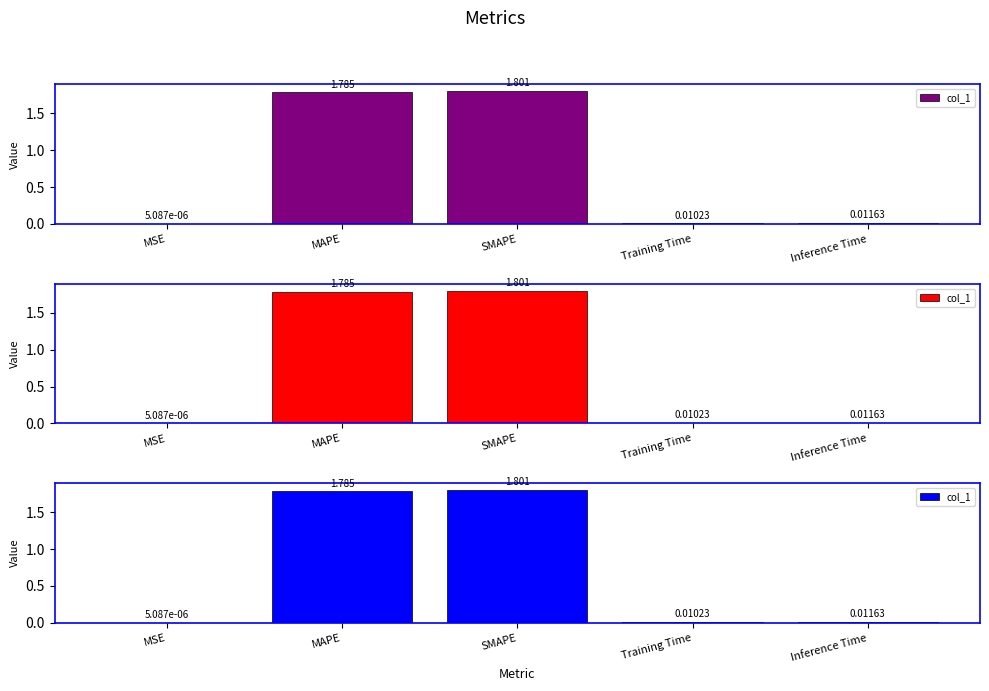

What is the approximate value at MAPE?

1.8